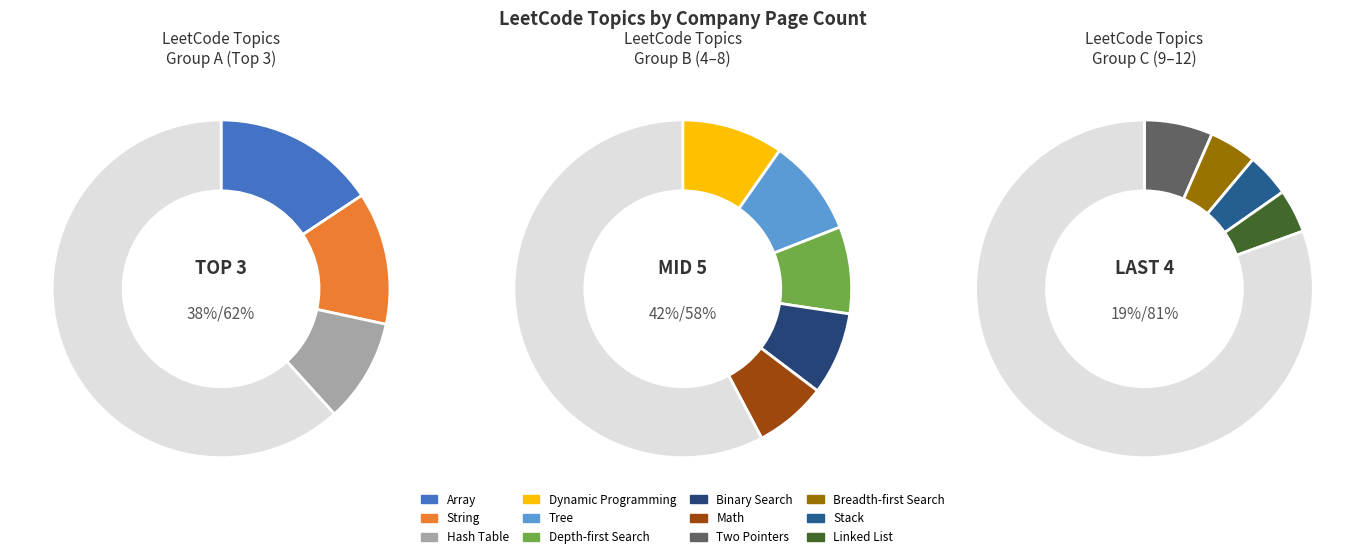

To the nearest percent, what portion does Array represent?

16%